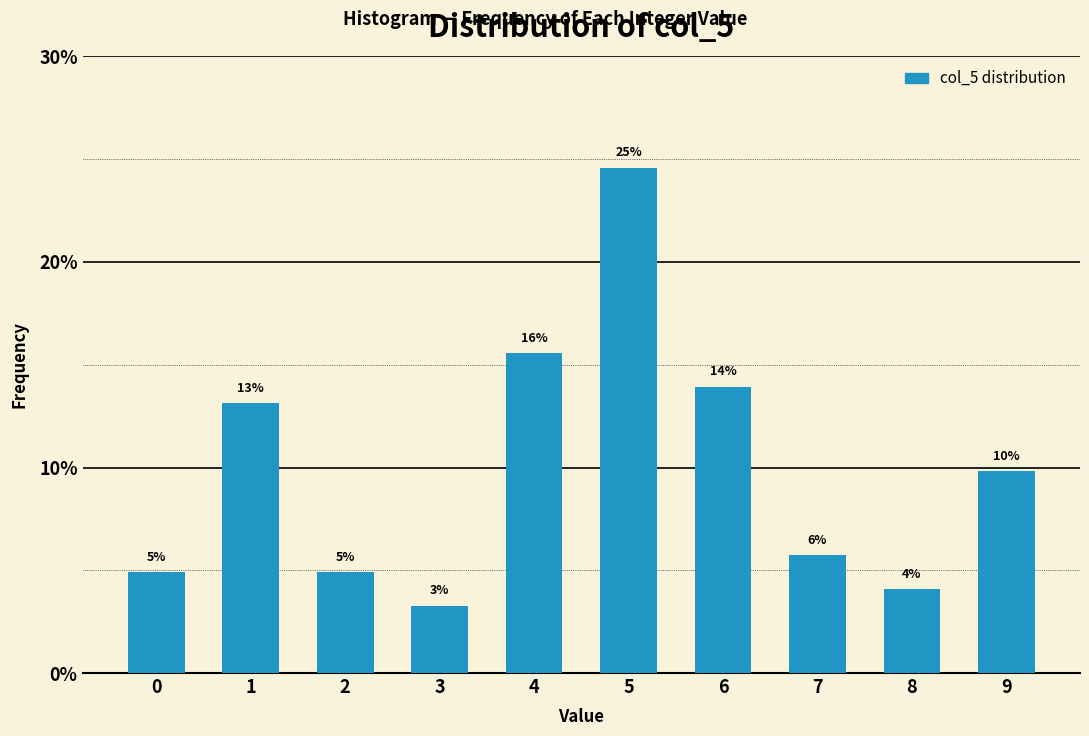

Are the bars horizontal?

No